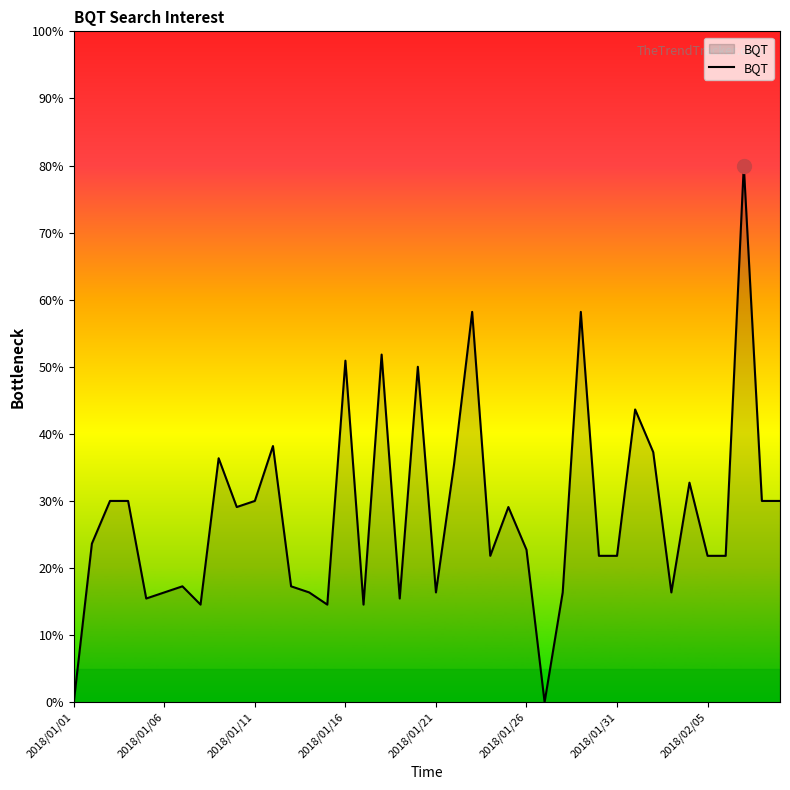

Does the chart display data point markers on the line(s)?

No